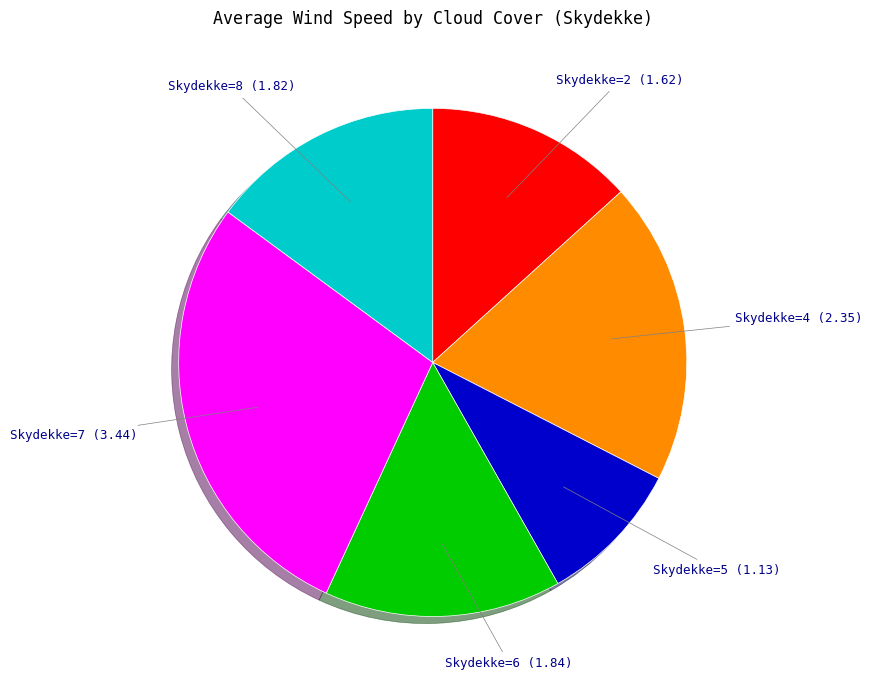

Is there any slice that represents more than half of the pie?

No